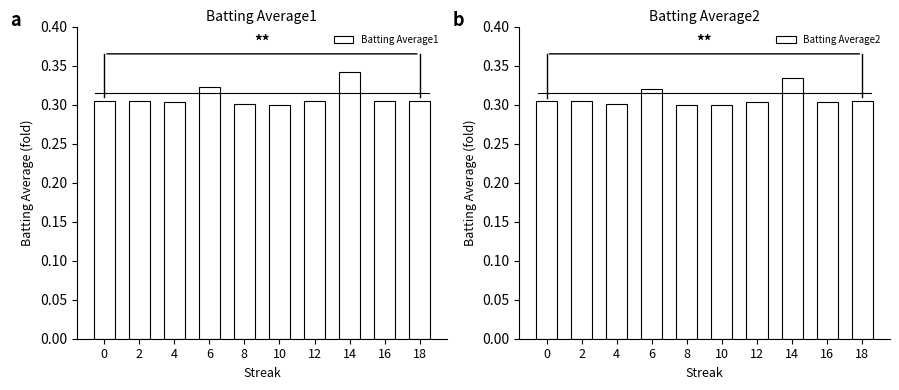

Is the value of Batting Average2 at 6 greater than the value of Batting Average1 at 10?

Yes